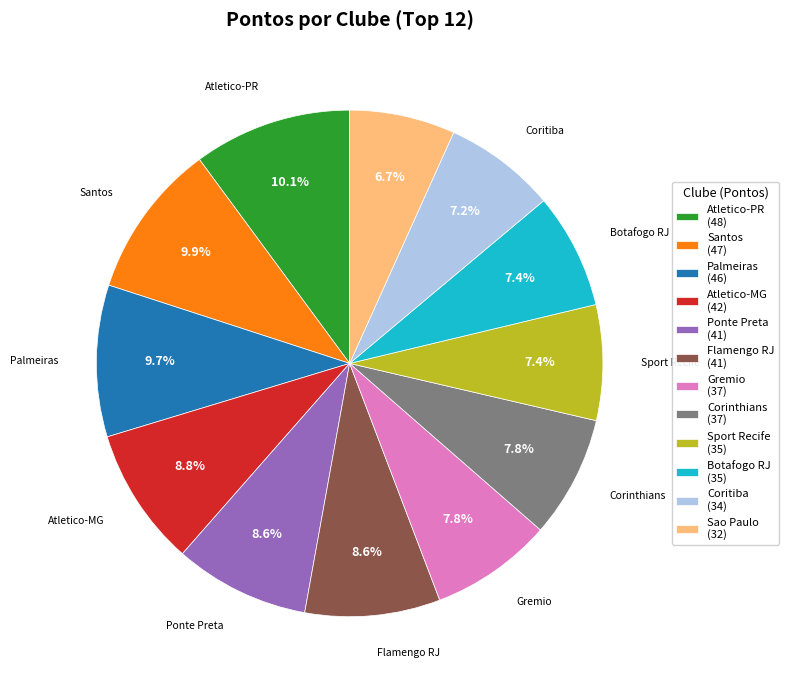

How many slices are in this pie chart?

12